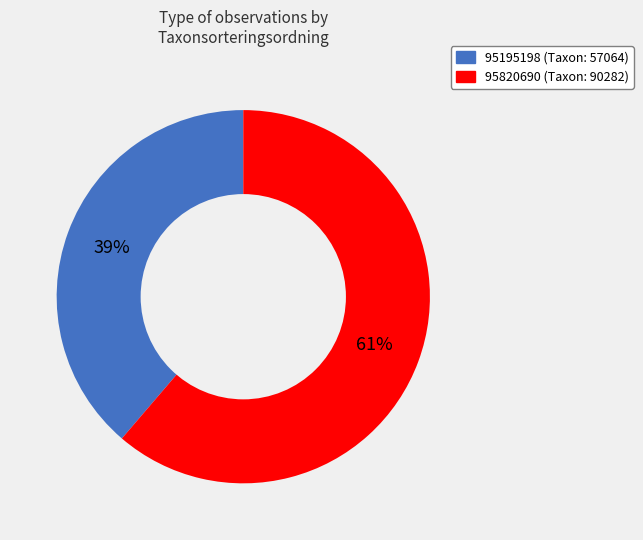

Between 95195198 and 95820690, which is larger?

95820690